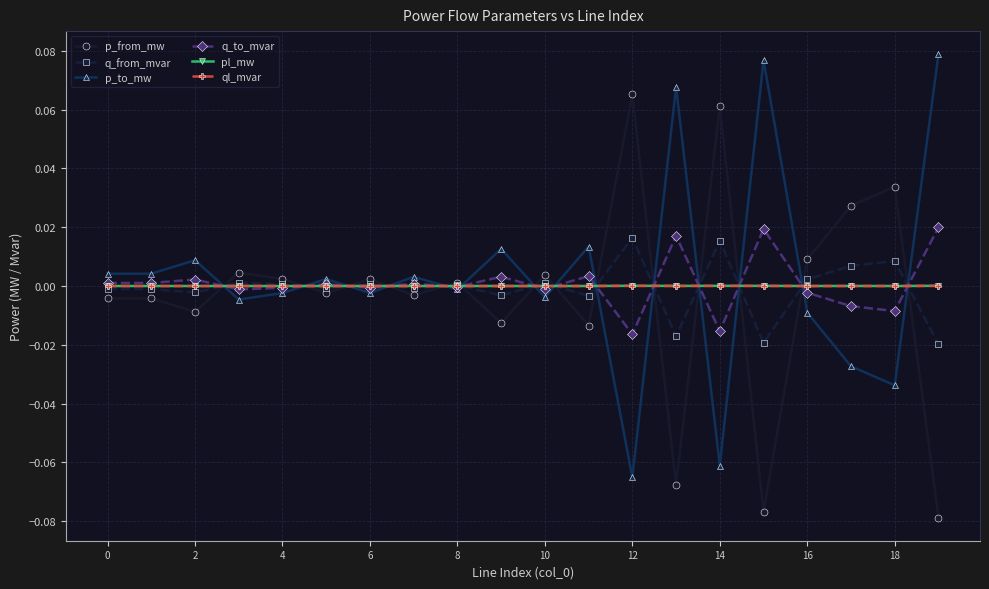

True or false: ql_mvar has more than 2 points higher than both neighbors.

True